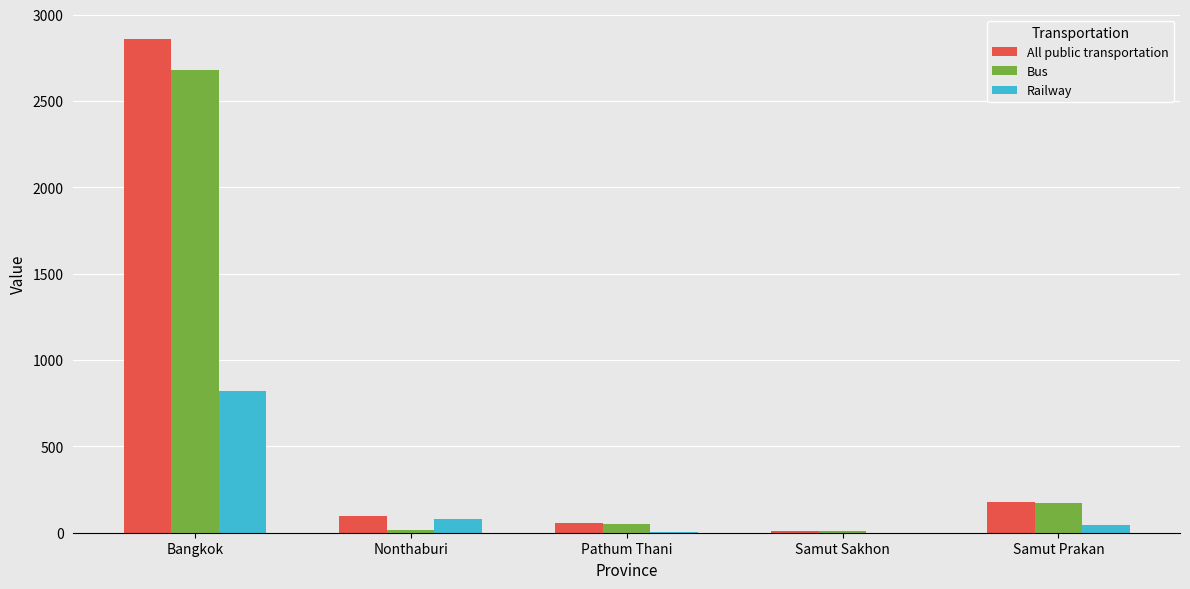

Between Bangkok and Nonthaburi, which series saw the biggest shift?

All public transportation